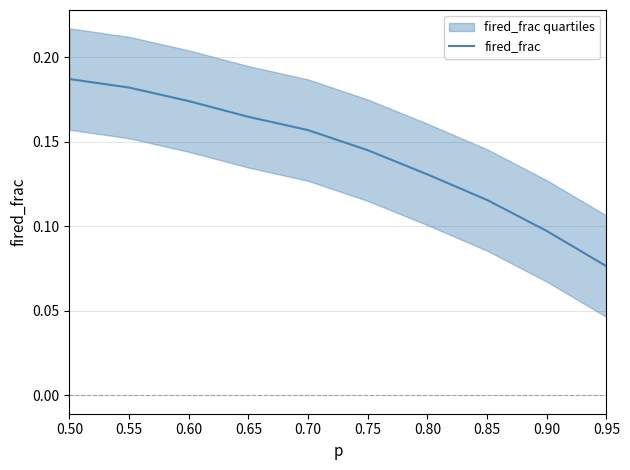

Does the chart have visible grid lines?

Yes